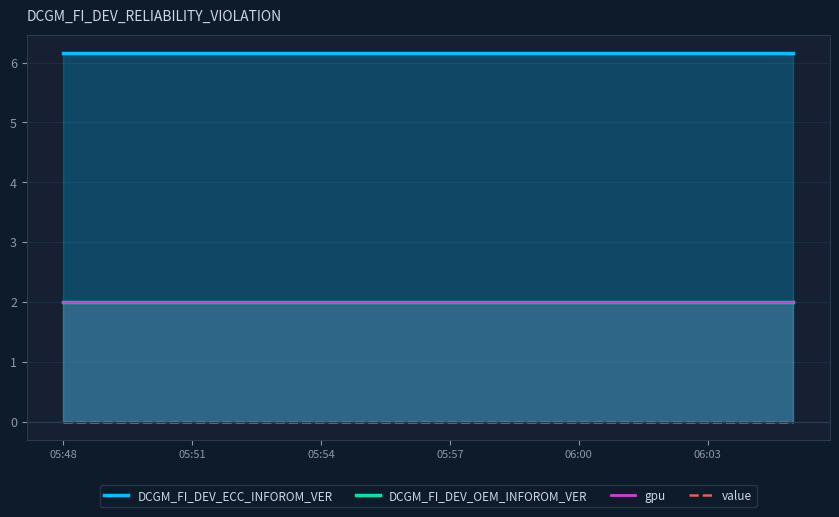

True or false: gpu and DCGM_FI_DEV_ECC_INFOROM_VER intersect in this chart.

False